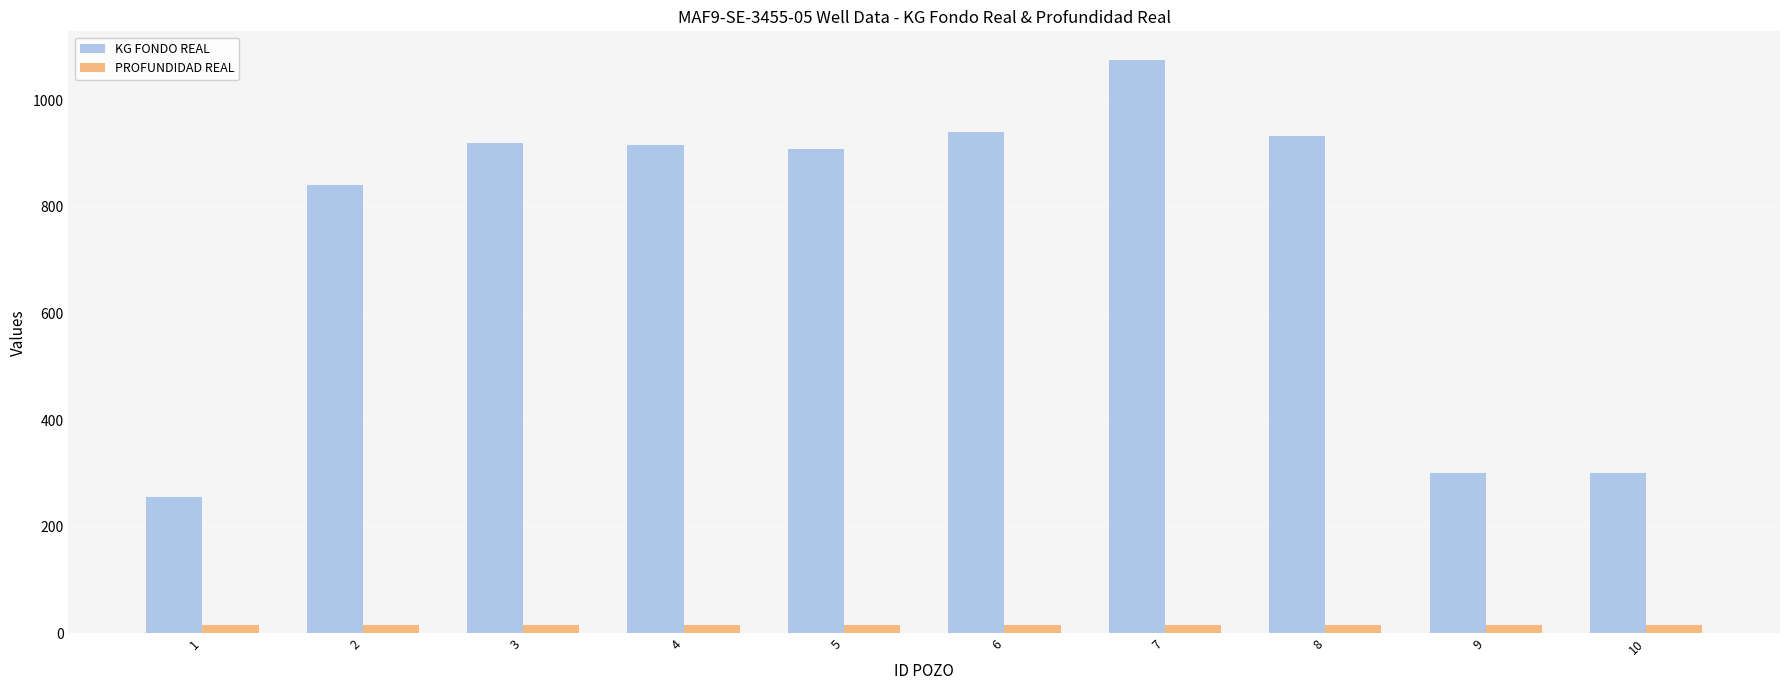

What is the maximum value shown in the chart?

1075.0